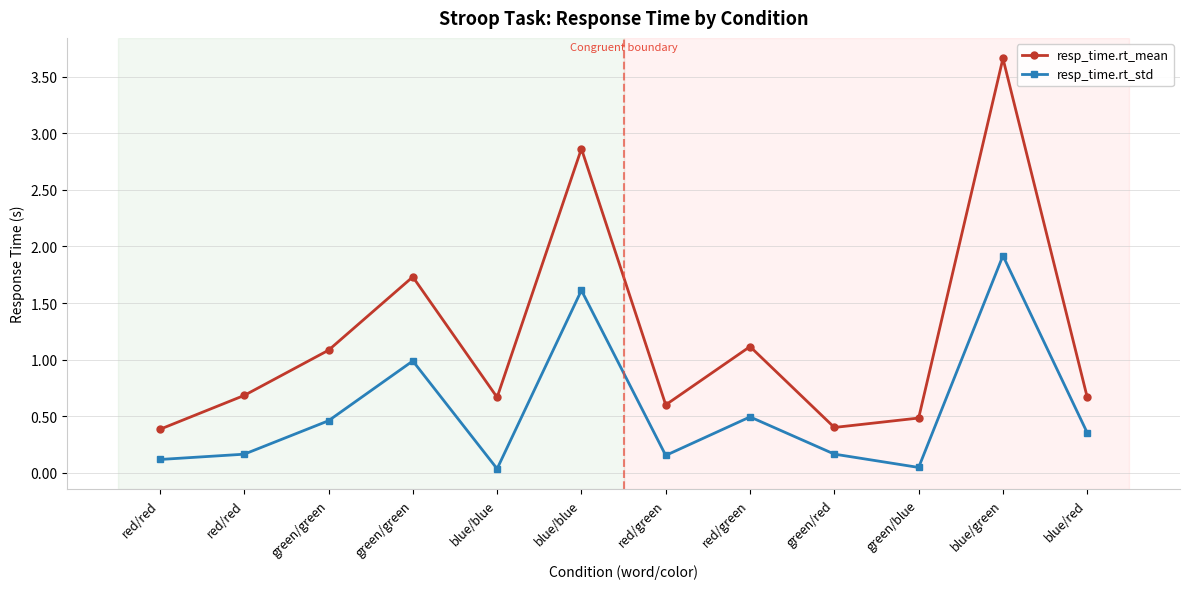

Rank the series at green/blue from lowest to highest value.

resp_time.rt_std, resp_time.rt_mean